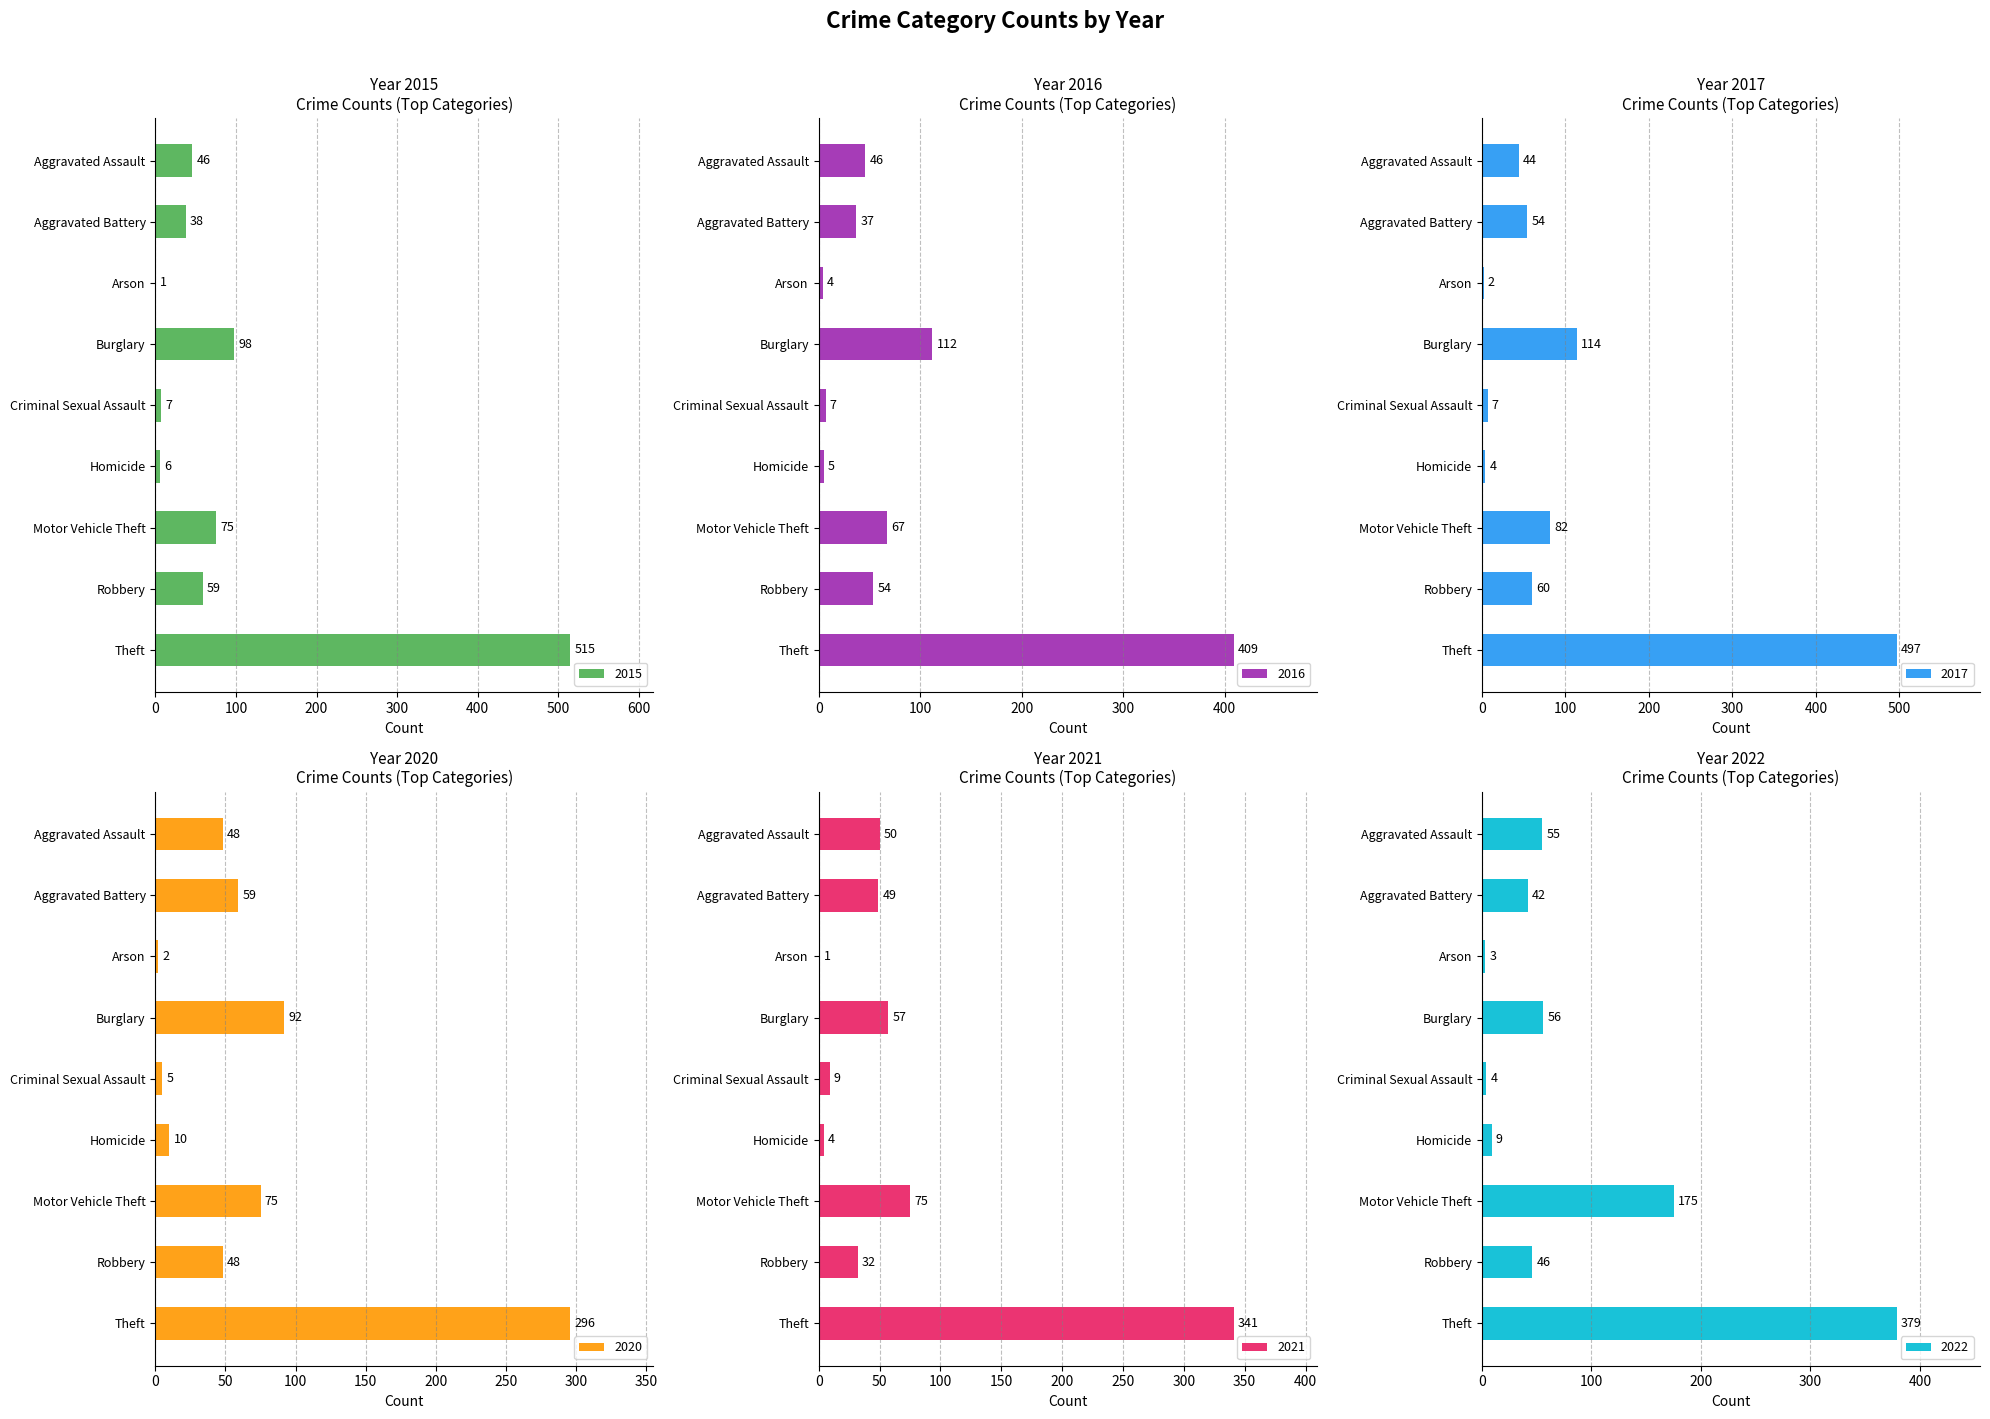

What is the value of the 2017 bar at the 2nd from the left?

54